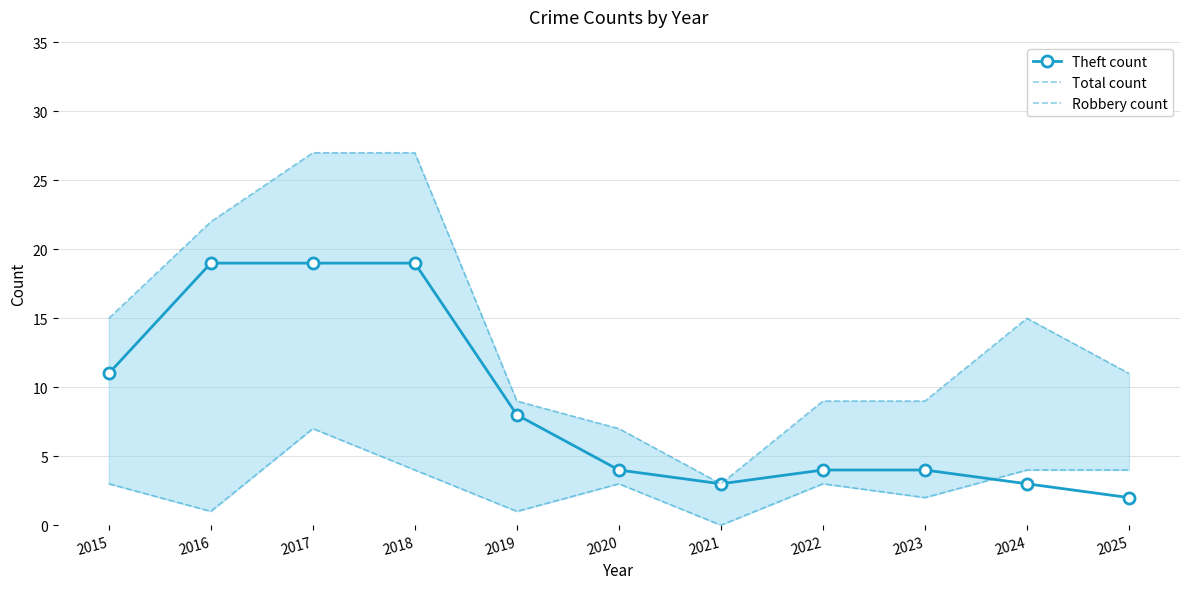

List the series in order of their peak value, highest first.

Total count, Theft count, Robbery count